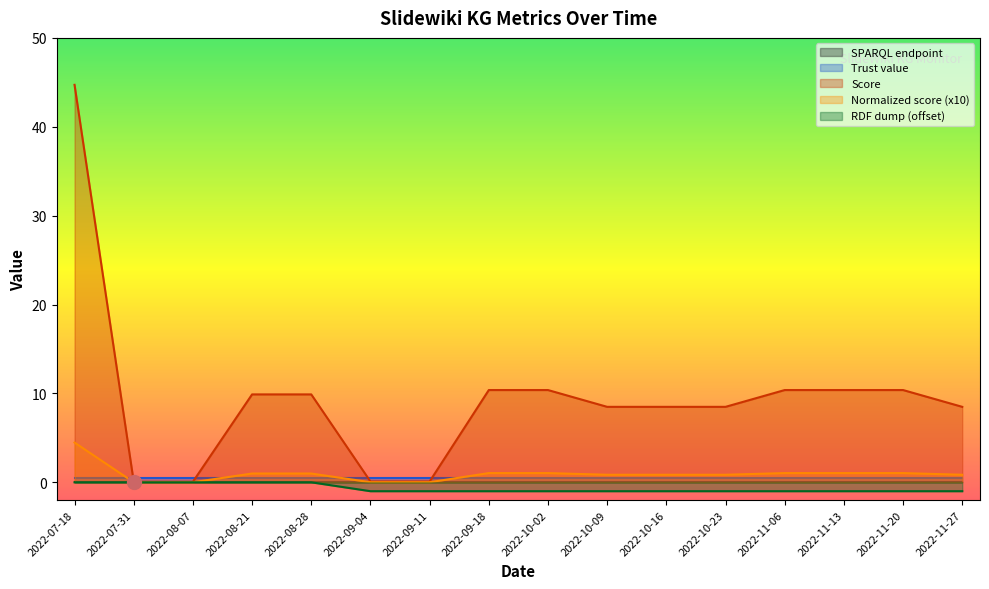

The Score series shows 8.5 at 2022-10-16. True or false?

True